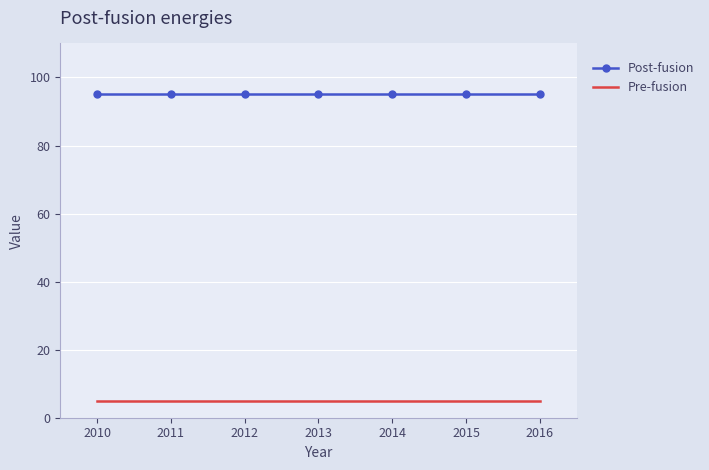

List the series in order of their peak value, lowest first.

Pre-fusion, Post-fusion